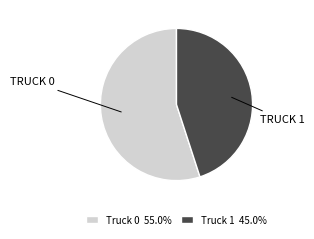

Does any single category account for the majority?

Yes